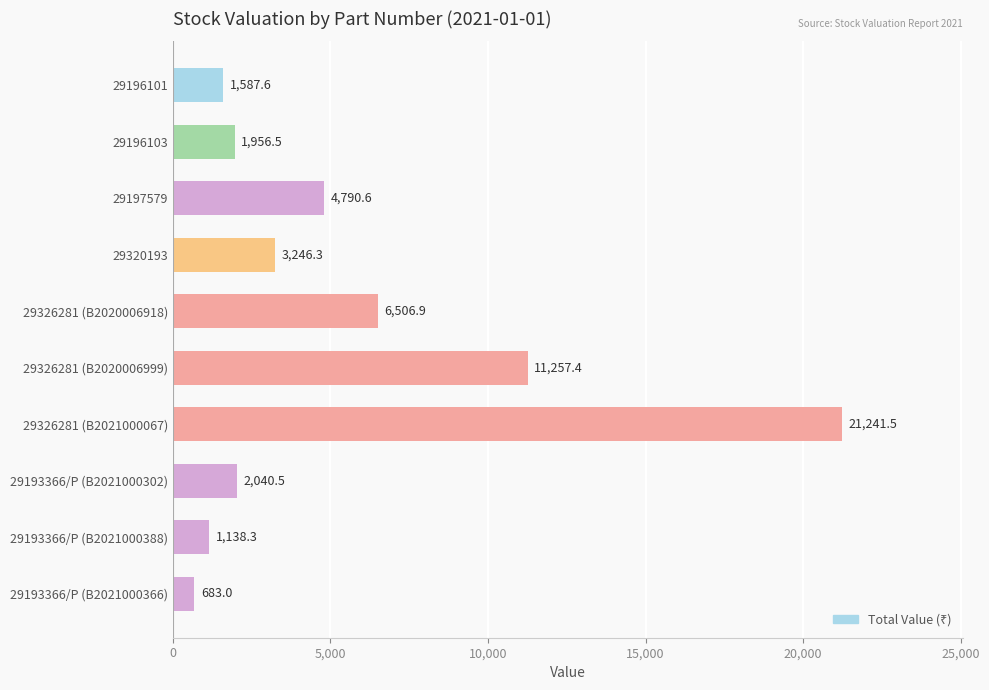

Where is the data nearest to the value 10962?

29326281 (B2020006999)